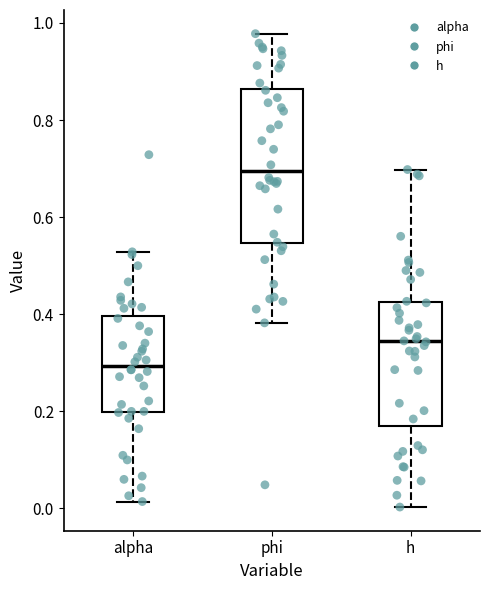

Which box has the lowest median line?

alpha